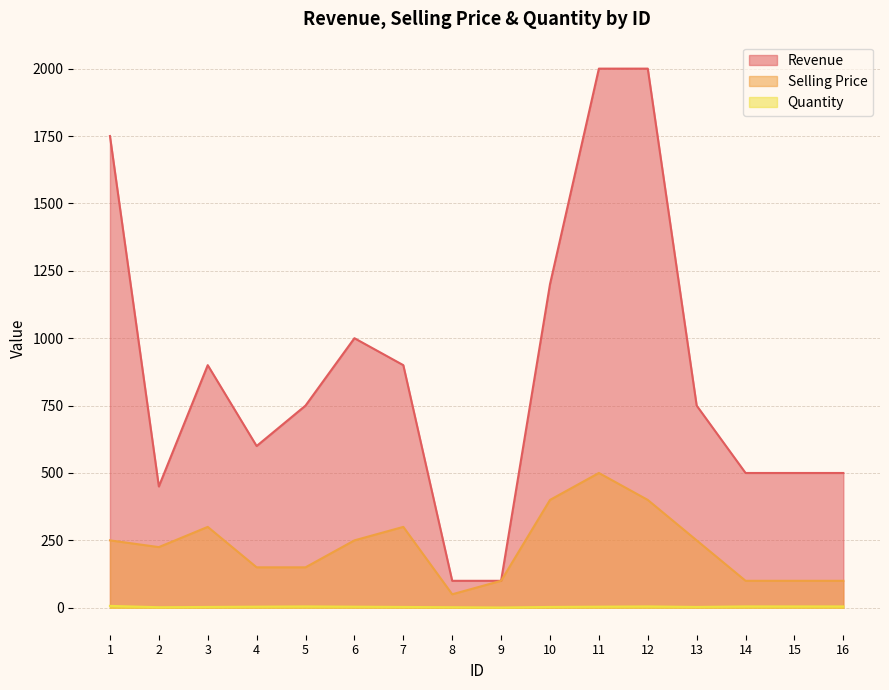

Rank the series at 12 from lowest to highest value.

Quantity, Selling Price, Revenue